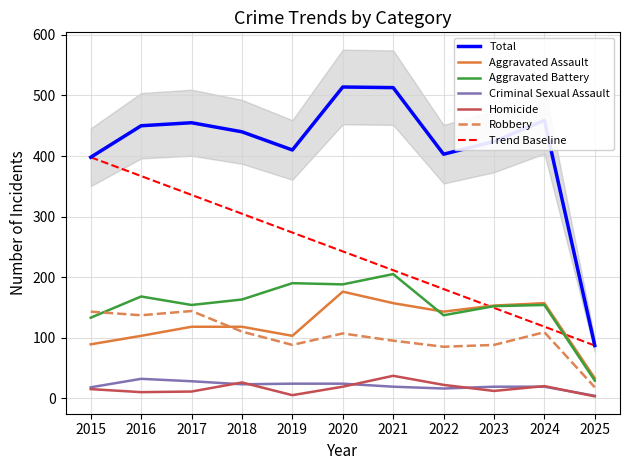

Reading right to left, extract all data points from this chart.

Aggravated Assault: 33	157	153	143	157	176	103	118	118	103	89
Aggravated Battery: 29	154	152	137	205	188	190	163	154	168	133
Criminal Sexual Assault: 4	19	19	16	19	24	24	23	28	32	18
Homicide: 3	20	12	22	37	19	5	26	11	10	15
Robbery: 18	109	88	85	95	107	88	110	144	137	143
Total: 87	459	424	403	513	514	410	440	455	450	398